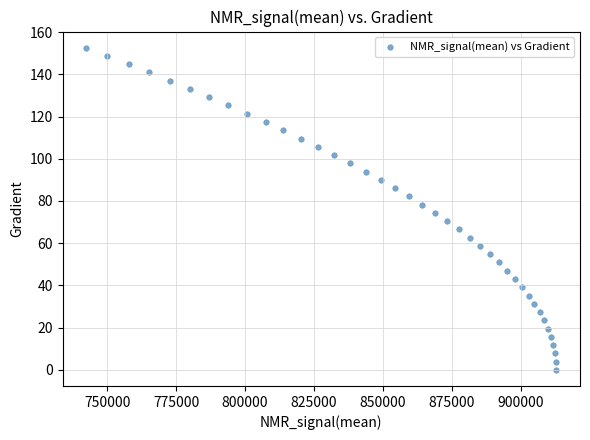

What is the range of Y values (max minus min)?

152.6